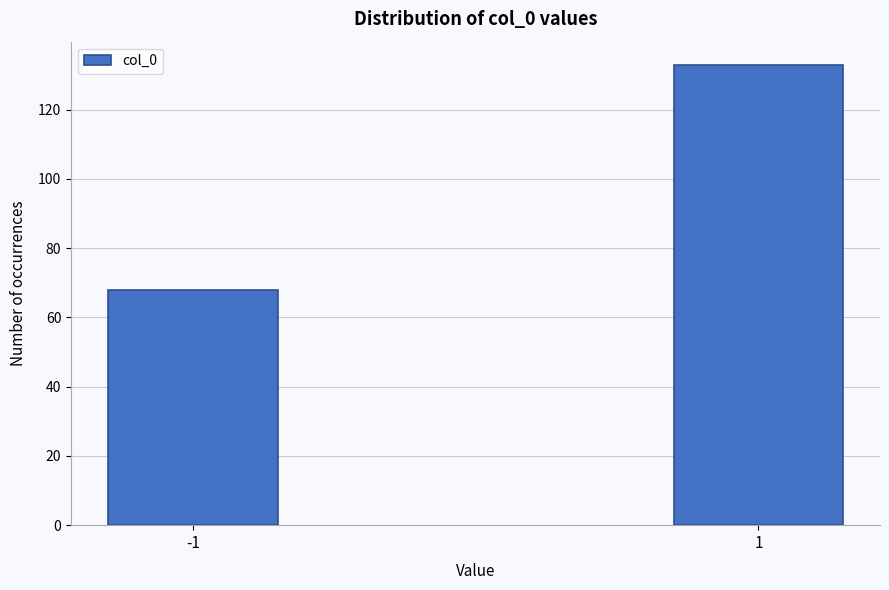

Reading left to right, list all the values displayed in this chart.

-1=68	1=133